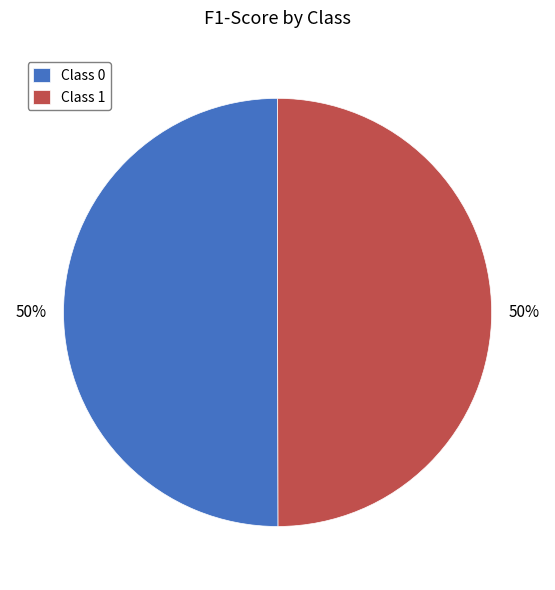

To the nearest percent, what percentage of the pie is Class 0?

50%